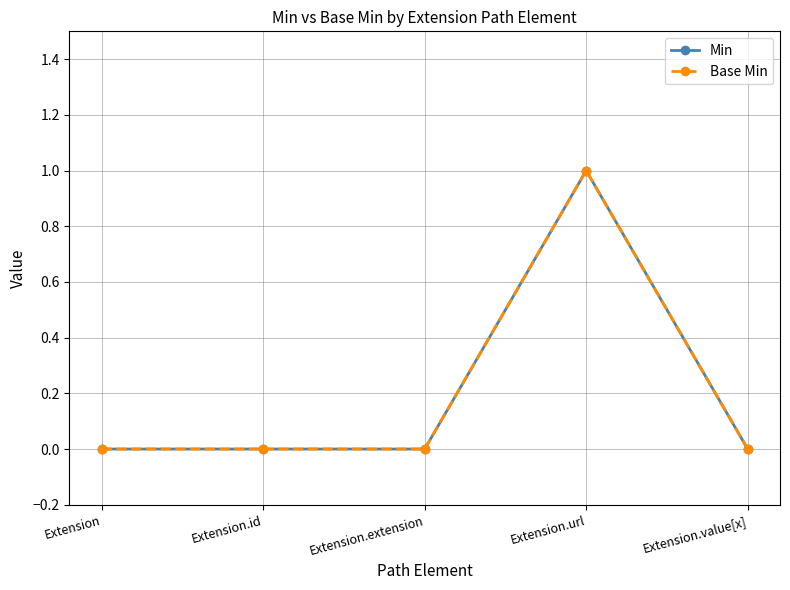

List the series in order of their peak value, highest first.

Min, Base Min